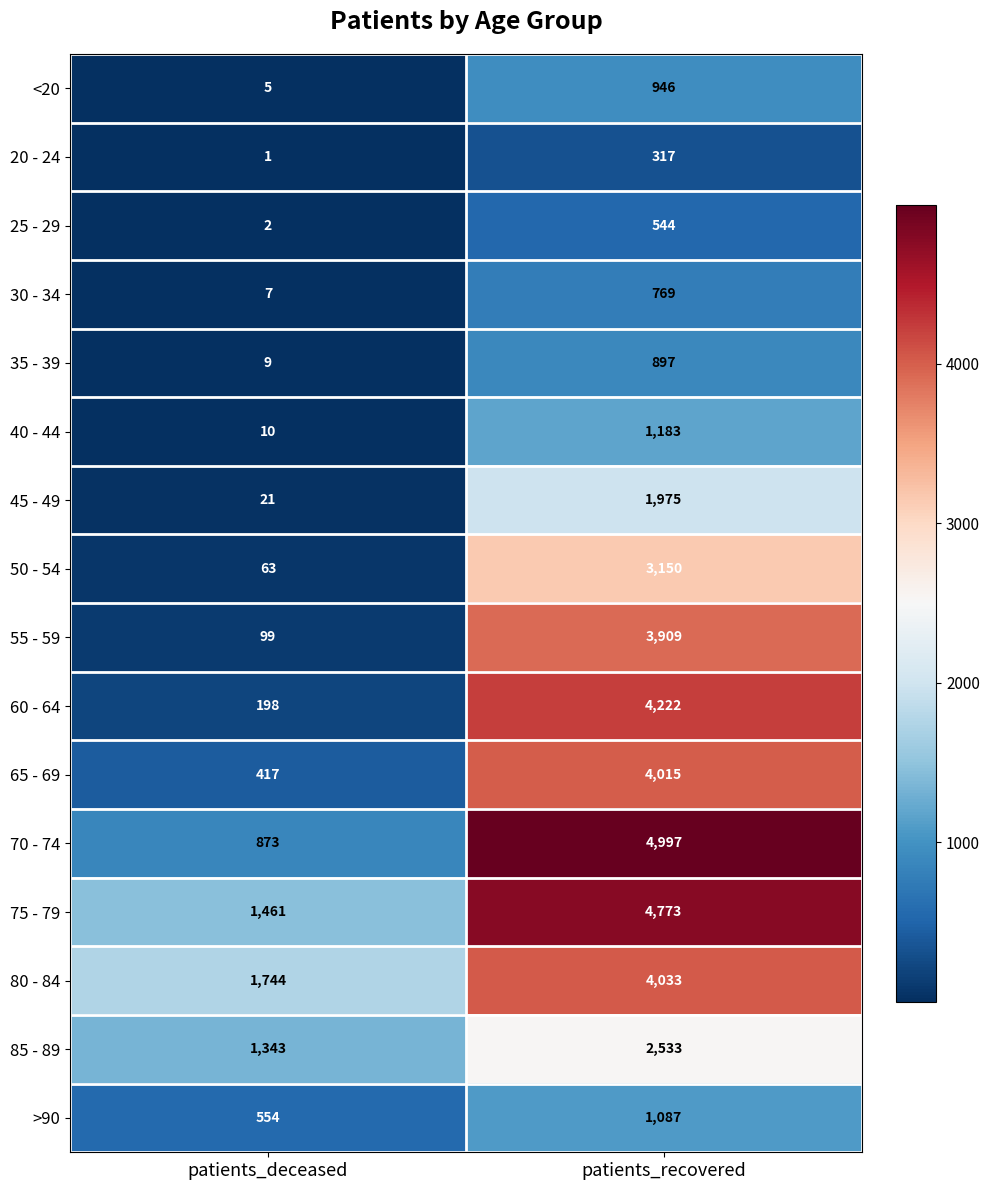

What is the sum of the 45 - 49 values at patients_recovered and patients_deceased?

1996